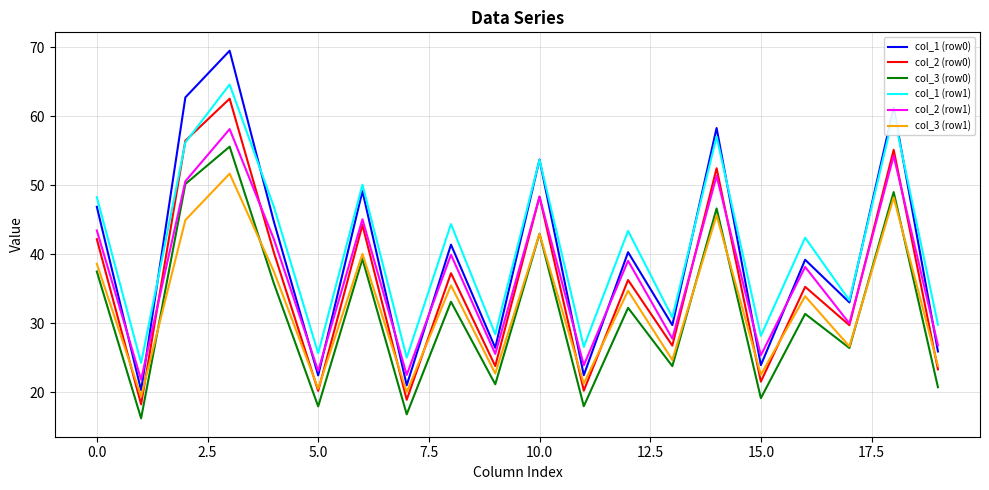

What is the average value of the col_2 (row1) series?

36.9